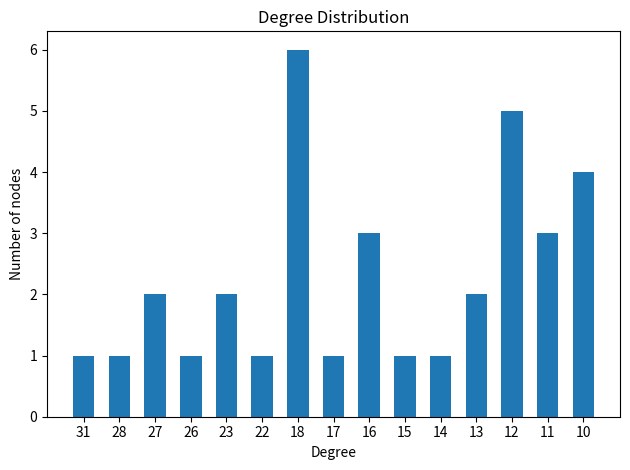

How many data points does each series have?

15